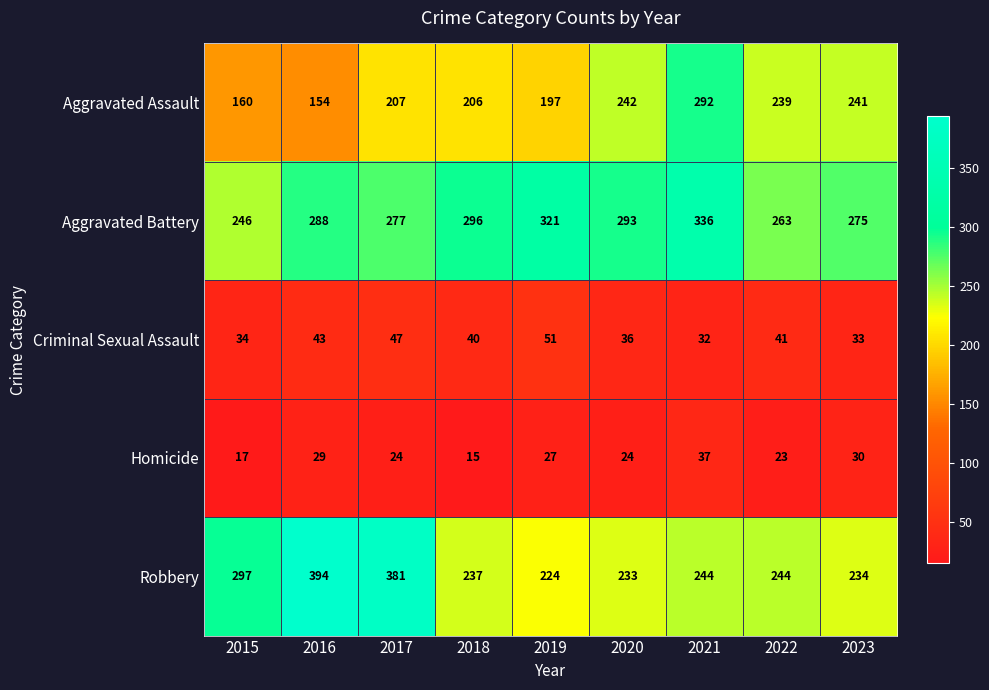

Which category has the lowest value across all series?

2018